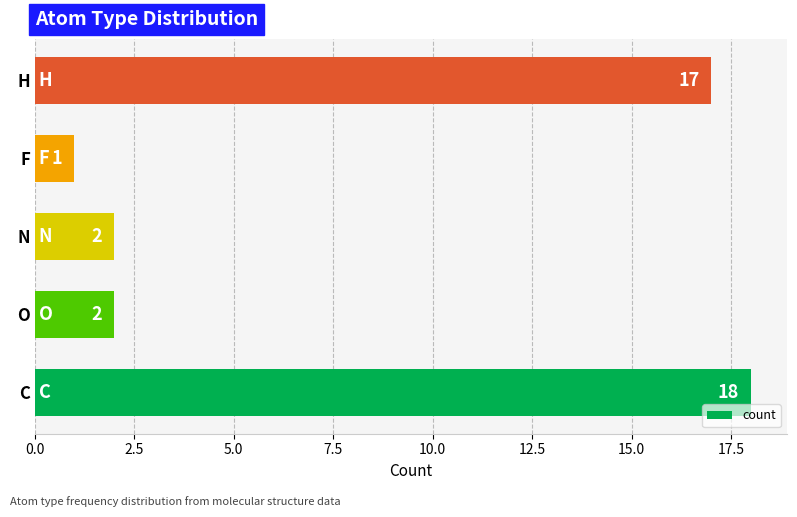

True or false: the data shows 1 at O.

False